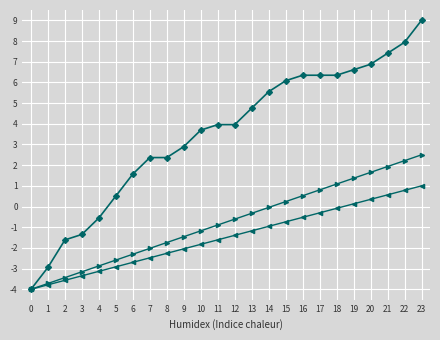

What is the minimum value shown in the chart?

-4.0